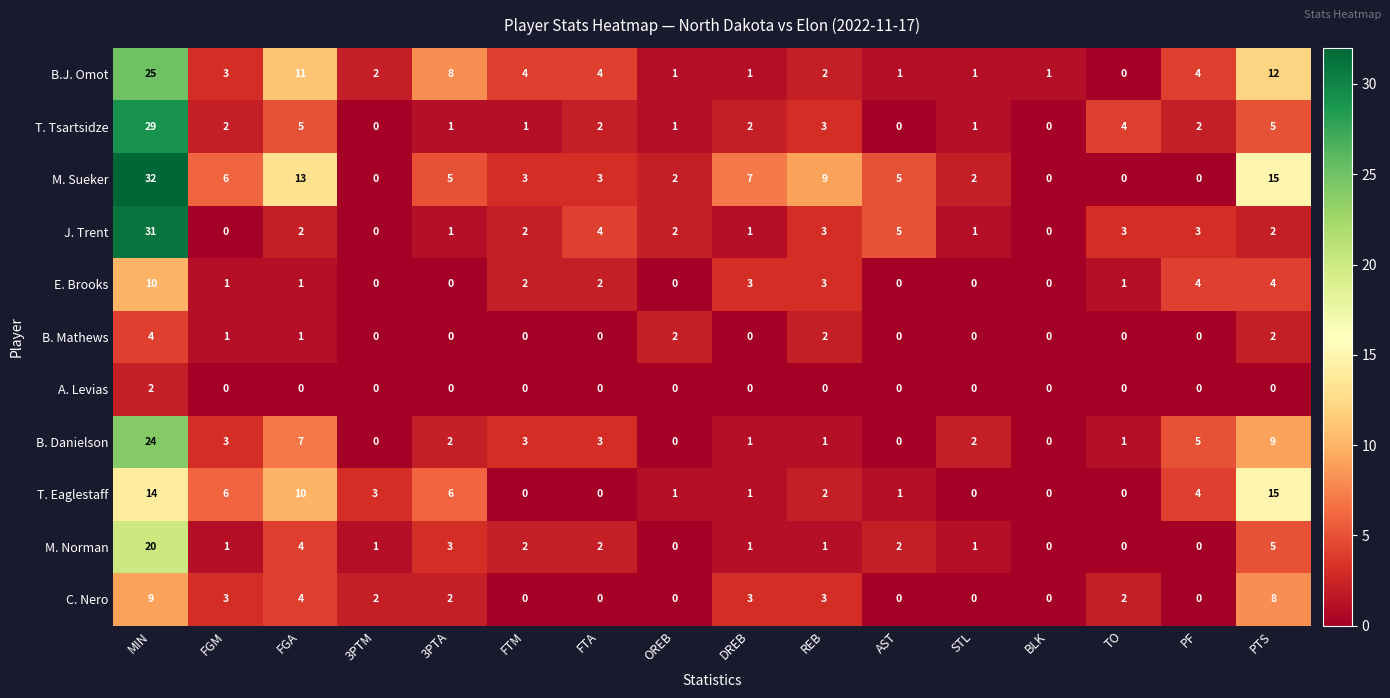

List the series in order of their peak value, lowest first.

A. Levias, B. Mathews, C. Nero, E. Brooks, T. Eaglestaff, M. Norman, B. Danielson, B.J. Omot, T. Tsartsidze, J. Trent, M. Sueker